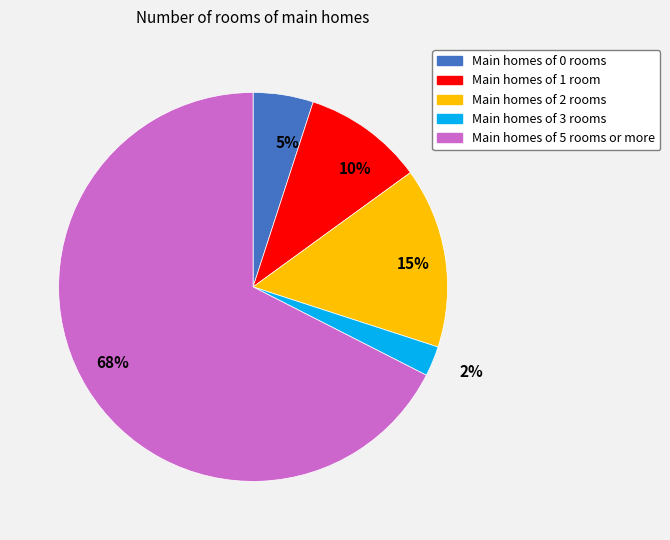

Count the number of slices in the pie.

5